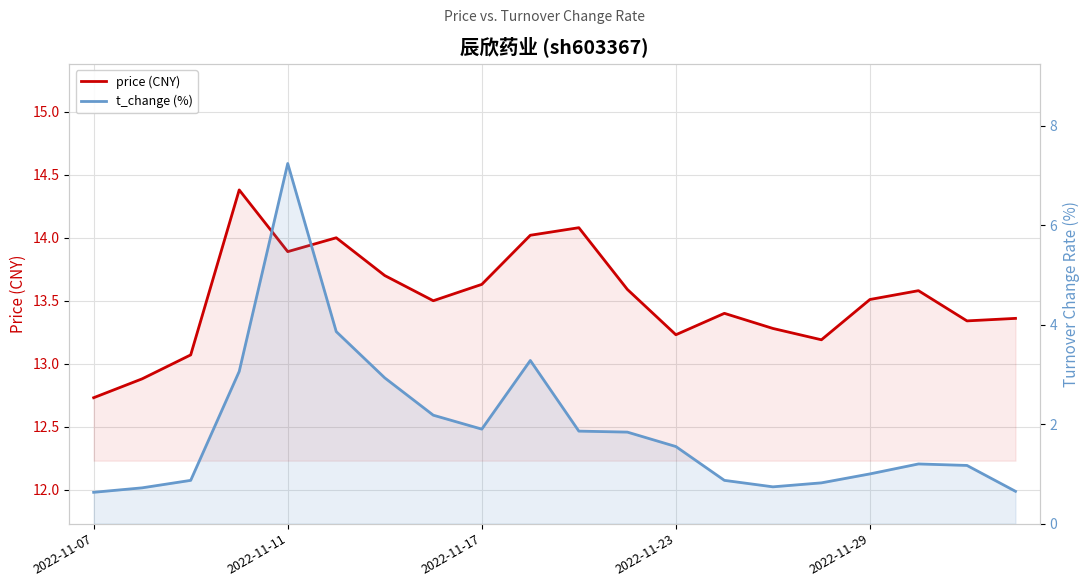

What are all the series names shown in the legend?

price (CNY), t_change (%)